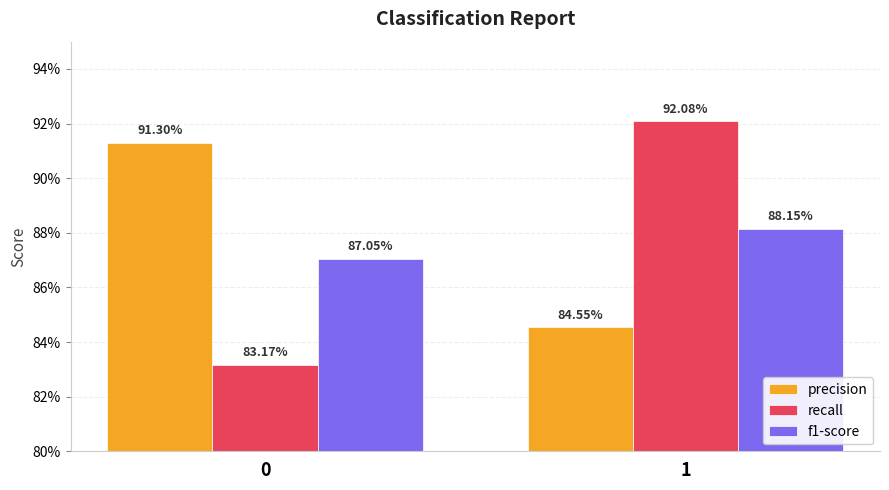

Does the chart contain stacked bars?

No